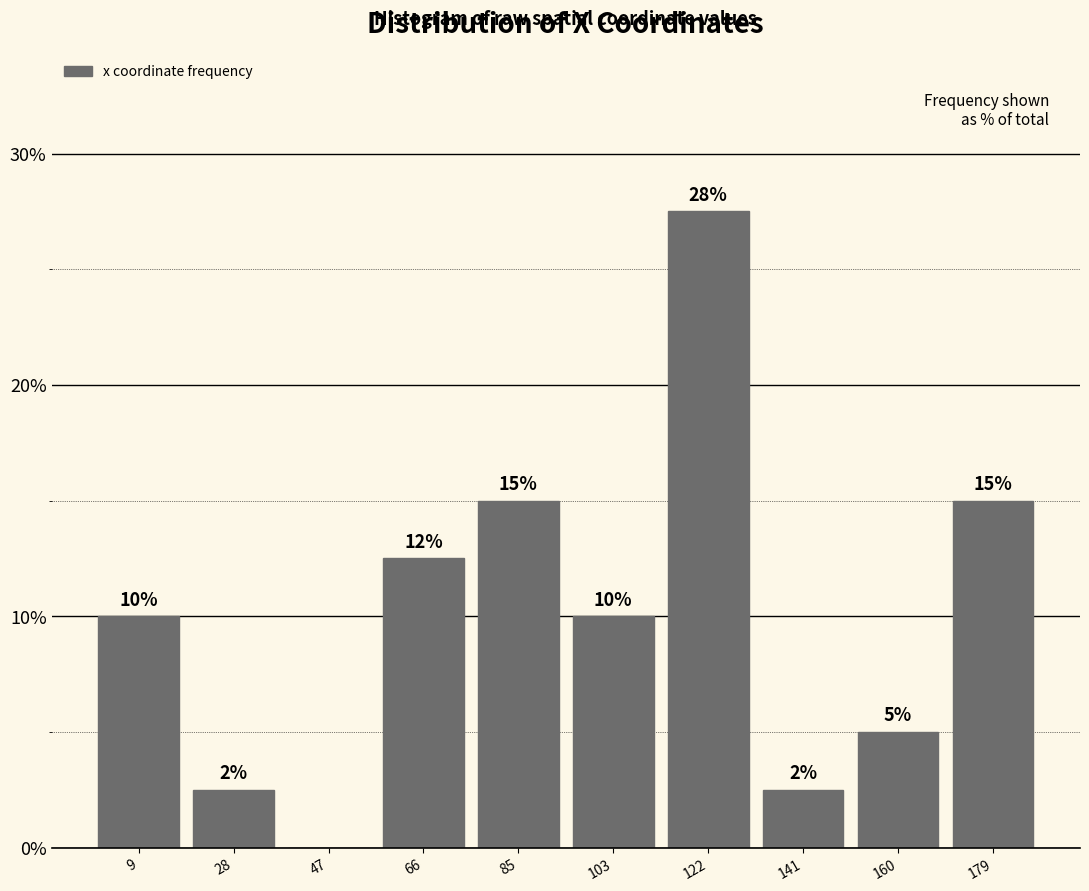

At which label is the value closest to 13?

66